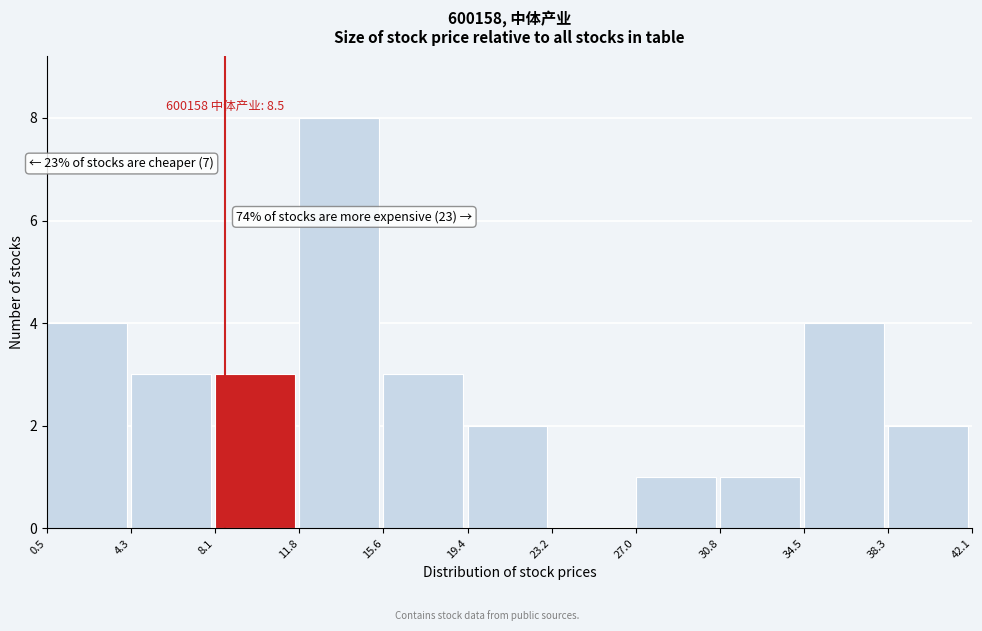

Over which range of the x-axis is the bar tallest?

11.8 to 15.6